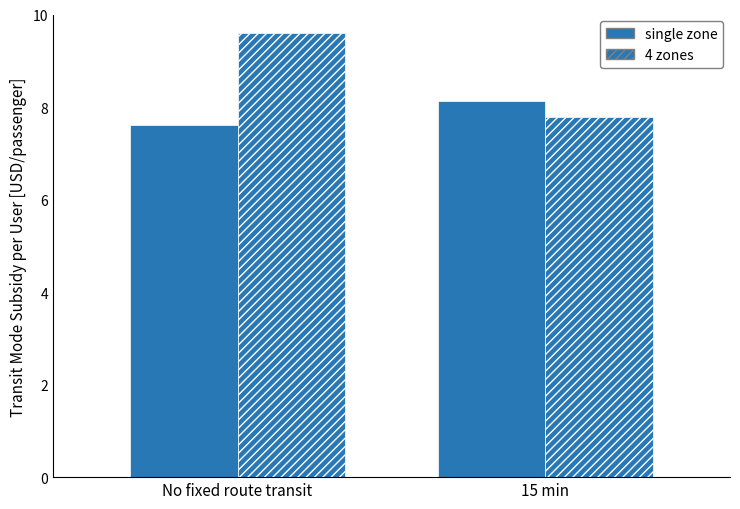

Which series has the widest spread of values?

4 zones